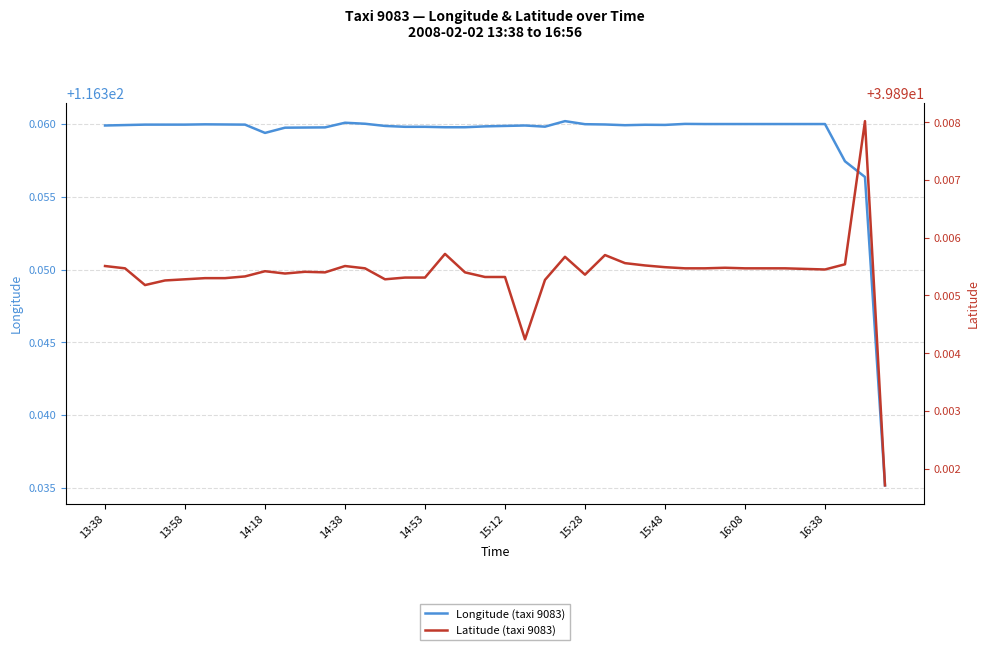

Rank the series by their average value, from highest to lowest.

Longitude (taxi 9083), Latitude (taxi 9083)